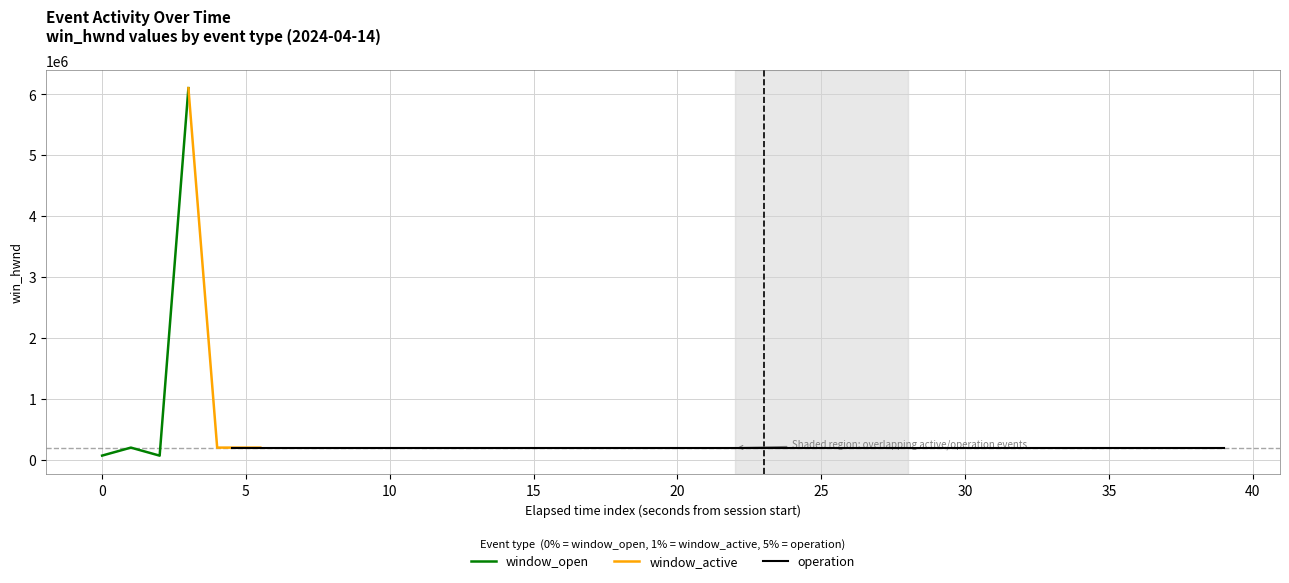

What is the lowest value of the window_active series?

197686